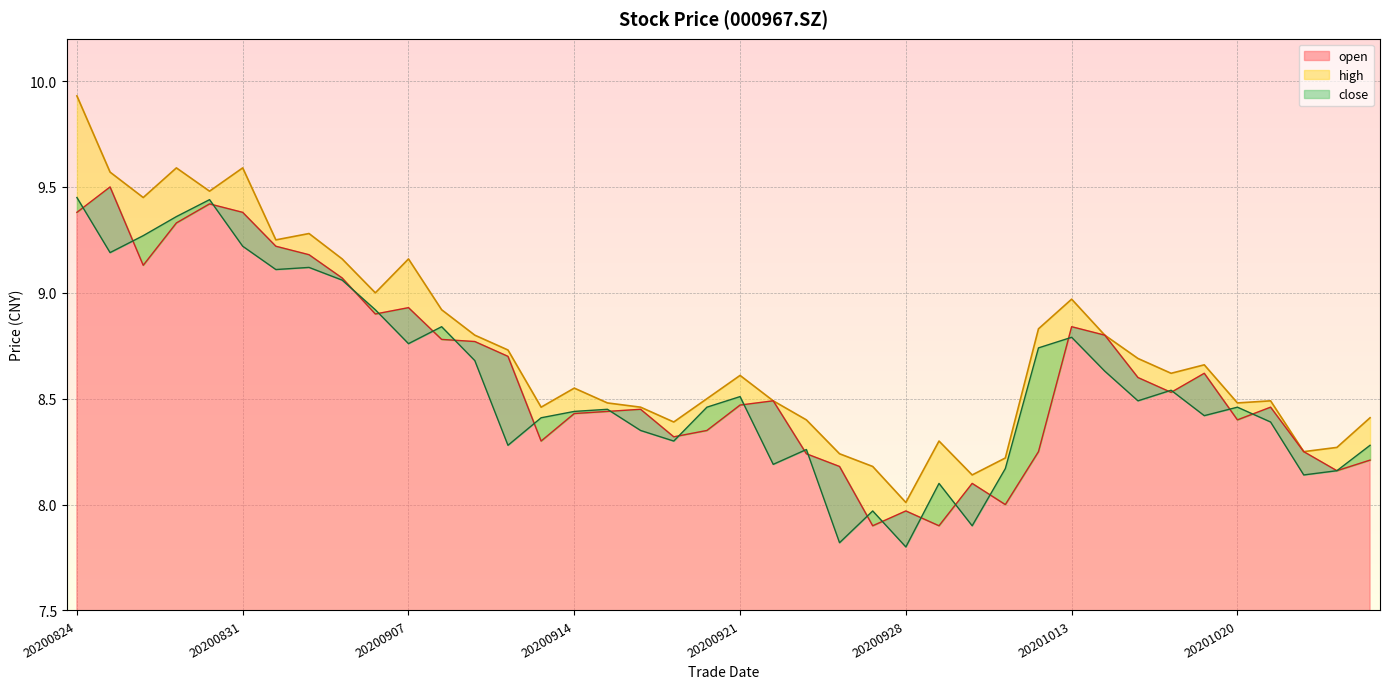

At which category does close reach its first local peak?

20200828